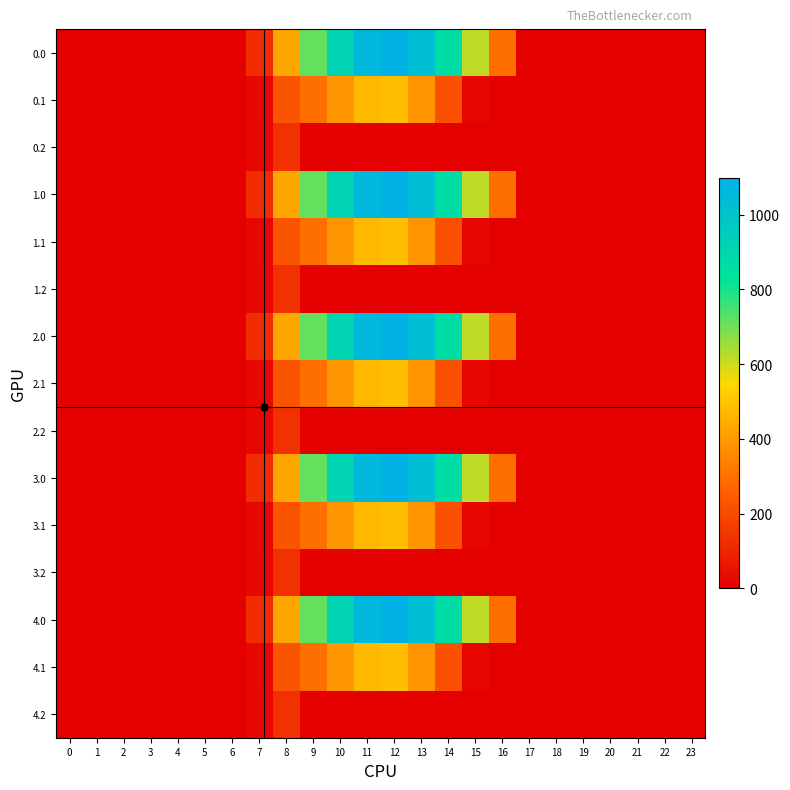

Reading right to left, transcribe all the data shown in this chart.

0.0: 23=0.0	22=0.0	21=0.0	20=0.0	19=0.0	18=0.0	17=0.0	16=294.5	15=615.9	14=870.6	13=1032.9	12=1096.7	11=1060.3	10=916.2	9=716.9	8=430.3	7=120.6	6=0.0	5=0.0	4=0.0	3=0.0	2=0.0	1=0.0	0=0.0
0.1: 23=0.0	22=0.0	21=0.0	20=0.0	19=0.0	18=0.0	17=0.0	16=0.0	15=17.3	14=219.2	13=382.7	12=485.4	11=471.7	10=388.1	9=295.9	8=227.5	7=17.7	6=0.0	5=0.0	4=0.0	3=0.0	2=0.0	1=0.0	0=0.0
0.2: 23=0.0	22=0.0	21=0.0	20=0.0	19=0.0	18=0.0	17=0.0	16=0.0	15=0.0	14=0.0	13=0.0	12=0.0	11=0.0	10=0.0	9=0.0	8=134.2	7=22.3	6=0.0	5=0.0	4=0.0	3=0.0	2=0.0	1=0.0	0=0.0
1.0: 23=0.0	22=0.0	21=0.0	20=0.0	19=0.0	18=0.0	17=0.0	16=294.5	15=615.9	14=870.6	13=1032.9	12=1096.7	11=1060.3	10=916.2	9=716.9	8=430.3	7=120.6	6=0.0	5=0.0	4=0.0	3=0.0	2=0.0	1=0.0	0=0.0
1.1: 23=0.0	22=0.0	21=0.0	20=0.0	19=0.0	18=0.0	17=0.0	16=0.0	15=17.3	14=219.2	13=382.7	12=485.4	11=471.7	10=388.1	9=295.9	8=227.5	7=17.7	6=0.0	5=0.0	4=0.0	3=0.0	2=0.0	1=0.0	0=0.0
1.2: 23=0.0	22=0.0	21=0.0	20=0.0	19=0.0	18=0.0	17=0.0	16=0.0	15=0.0	14=0.0	13=0.0	12=0.0	11=0.0	10=0.0	9=0.0	8=134.2	7=22.3	6=0.0	5=0.0	4=0.0	3=0.0	2=0.0	1=0.0	0=0.0
2.0: 23=0.0	22=0.0	21=0.0	20=0.0	19=0.0	18=0.0	17=0.0	16=294.5	15=615.9	14=870.6	13=1032.9	12=1096.7	11=1060.3	10=916.2	9=716.9	8=430.3	7=120.6	6=0.0	5=0.0	4=0.0	3=0.0	2=0.0	1=0.0	0=0.0
2.1: 23=0.0	22=0.0	21=0.0	20=0.0	19=0.0	18=0.0	17=0.0	16=0.0	15=17.3	14=219.2	13=382.7	12=485.4	11=471.7	10=388.1	9=295.9	8=227.5	7=17.7	6=0.0	5=0.0	4=0.0	3=0.0	2=0.0	1=0.0	0=0.0
2.2: 23=0.0	22=0.0	21=0.0	20=0.0	19=0.0	18=0.0	17=0.0	16=0.0	15=0.0	14=0.0	13=0.0	12=0.0	11=0.0	10=0.0	9=0.0	8=134.2	7=22.3	6=0.0	5=0.0	4=0.0	3=0.0	2=0.0	1=0.0	0=0.0
3.0: 23=0.0	22=0.0	21=0.0	20=0.0	19=0.0	18=0.0	17=0.0	16=294.5	15=615.9	14=870.6	13=1032.9	12=1096.7	11=1060.3	10=916.2	9=716.9	8=430.3	7=120.6	6=0.0	5=0.0	4=0.0	3=0.0	2=0.0	1=0.0	0=0.0
3.1: 23=0.0	22=0.0	21=0.0	20=0.0	19=0.0	18=0.0	17=0.0	16=0.0	15=17.3	14=219.2	13=382.7	12=485.4	11=471.7	10=388.1	9=295.9	8=227.5	7=17.7	6=0.0	5=0.0	4=0.0	3=0.0	2=0.0	1=0.0	0=0.0
3.2: 23=0.0	22=0.0	21=0.0	20=0.0	19=0.0	18=0.0	17=0.0	16=0.0	15=0.0	14=0.0	13=0.0	12=0.0	11=0.0	10=0.0	9=0.0	8=134.2	7=22.3	6=0.0	5=0.0	4=0.0	3=0.0	2=0.0	1=0.0	0=0.0
4.0: 23=0.0	22=0.0	21=0.0	20=0.0	19=0.0	18=0.0	17=0.0	16=294.5	15=615.9	14=870.6	13=1032.9	12=1096.7	11=1060.3	10=916.2	9=716.9	8=430.3	7=120.6	6=0.0	5=0.0	4=0.0	3=0.0	2=0.0	1=0.0	0=0.0
4.1: 23=0.0	22=0.0	21=0.0	20=0.0	19=0.0	18=0.0	17=0.0	16=0.0	15=17.3	14=219.2	13=382.7	12=485.4	11=471.7	10=388.1	9=295.9	8=227.5	7=17.7	6=0.0	5=0.0	4=0.0	3=0.0	2=0.0	1=0.0	0=0.0
4.2: 23=0.0	22=0.0	21=0.0	20=0.0	19=0.0	18=0.0	17=0.0	16=0.0	15=0.0	14=0.0	13=0.0	12=0.0	11=0.0	10=0.0	9=0.0	8=134.2	7=22.3	6=0.0	5=0.0	4=0.0	3=0.0	2=0.0	1=0.0	0=0.0